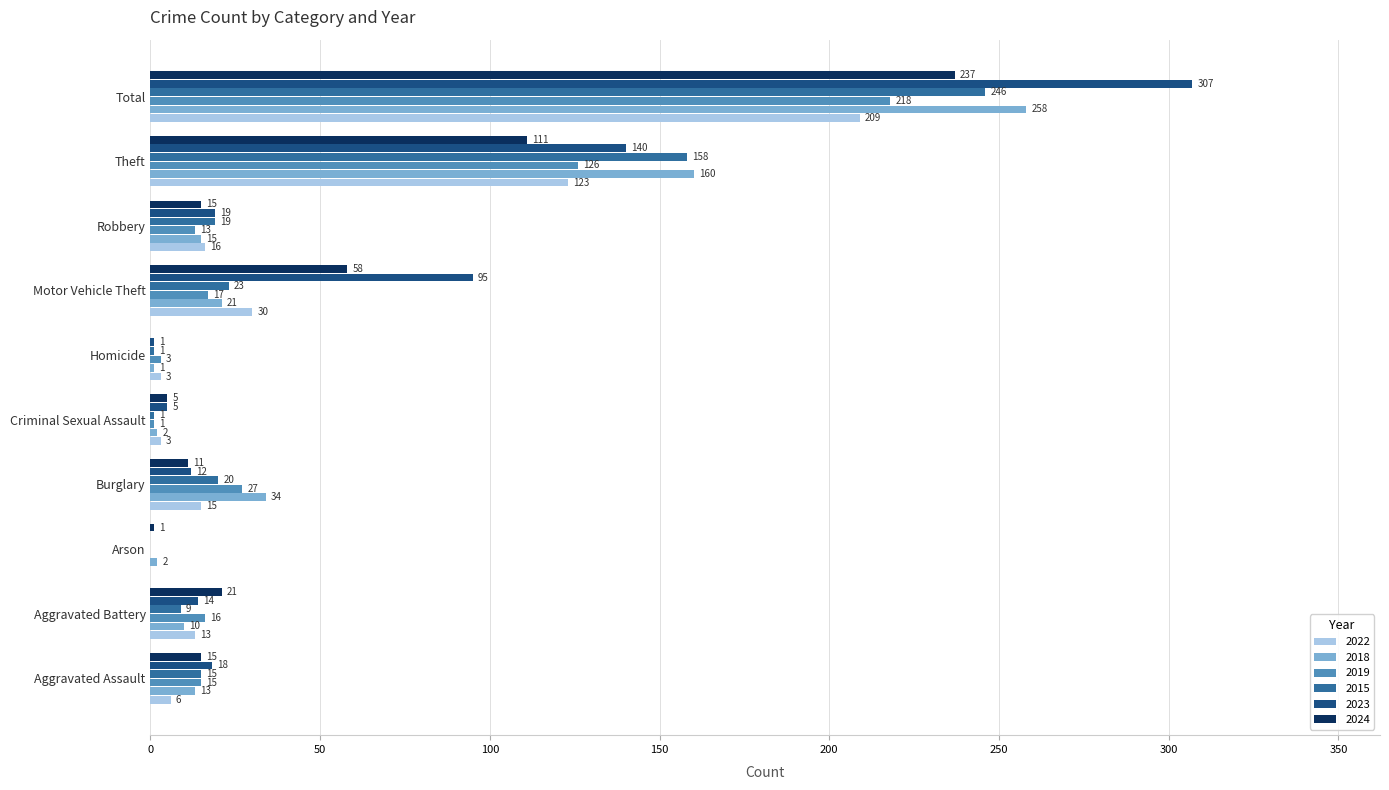

What is the highest value of the 2019 series?

218